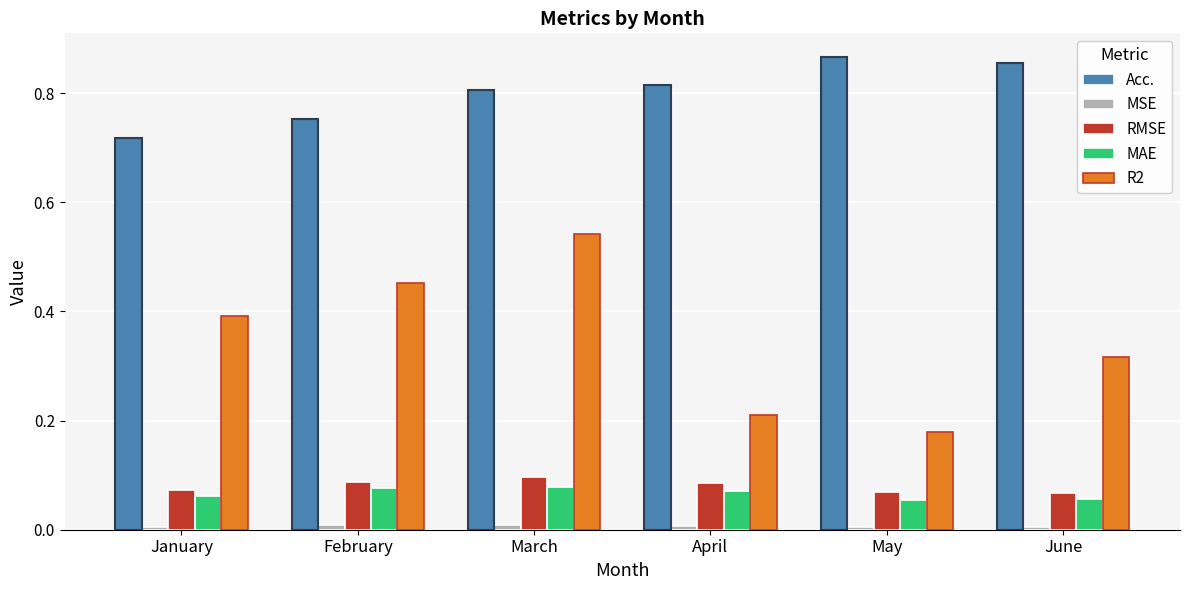

What is the highest value of the Acc. series?

0.9